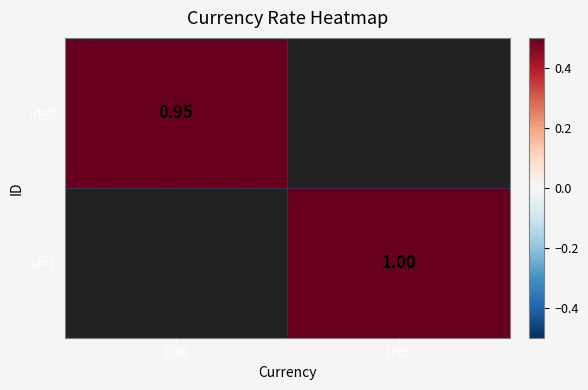

How many distinct data groups are displayed?

2